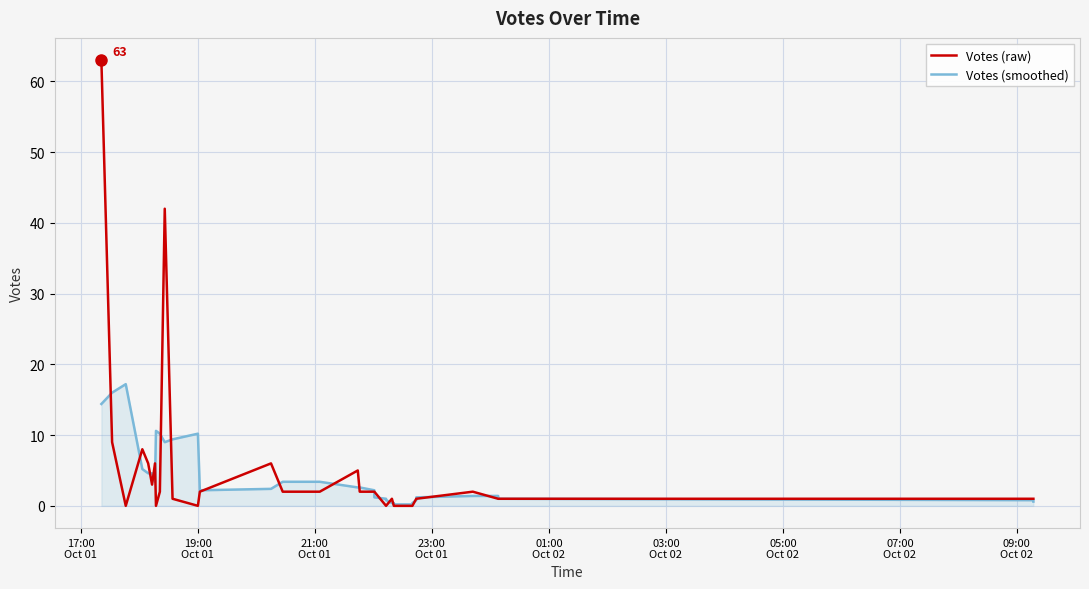

What is the sum of all Votes (smoothed) values?

148.4